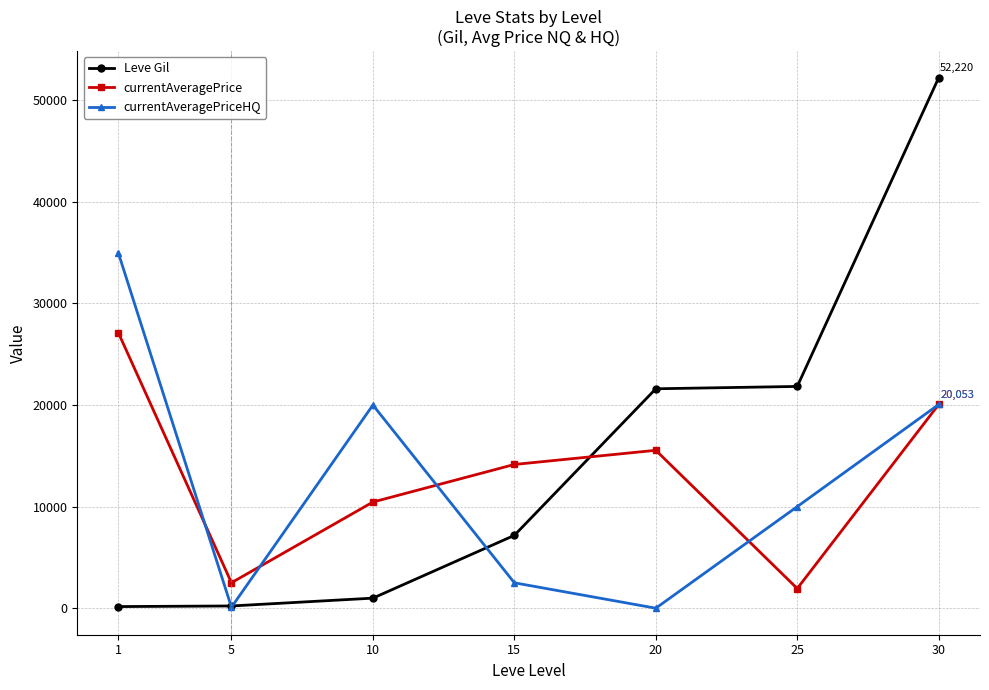

Which series has the widest spread of values?

Leve Gil